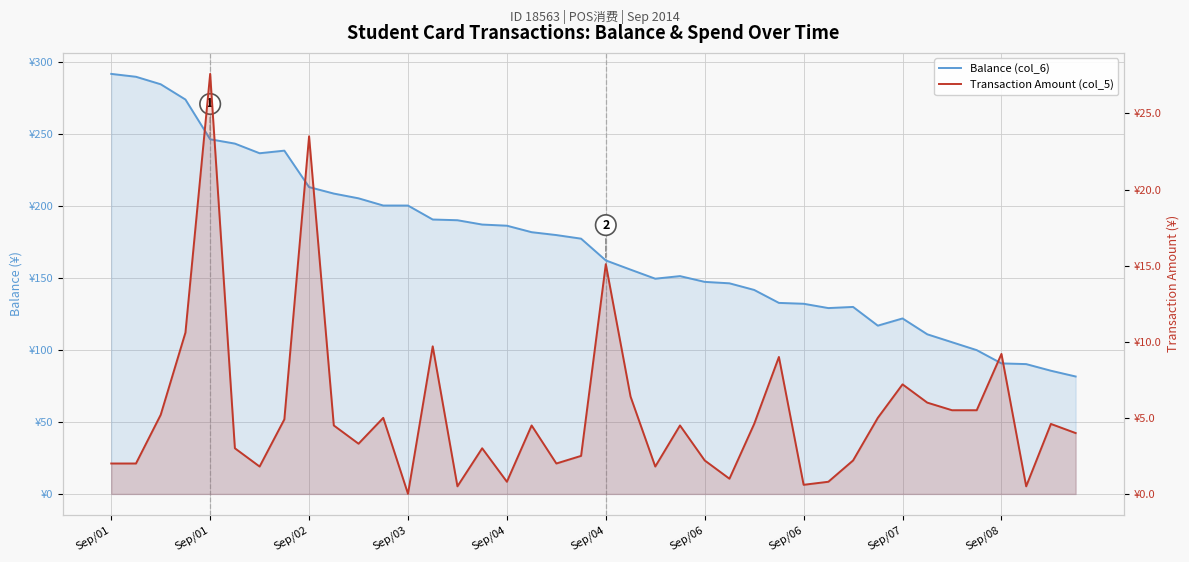

In Balance (col_6), how many points are higher than both neighbors (excluding endpoints)?

4